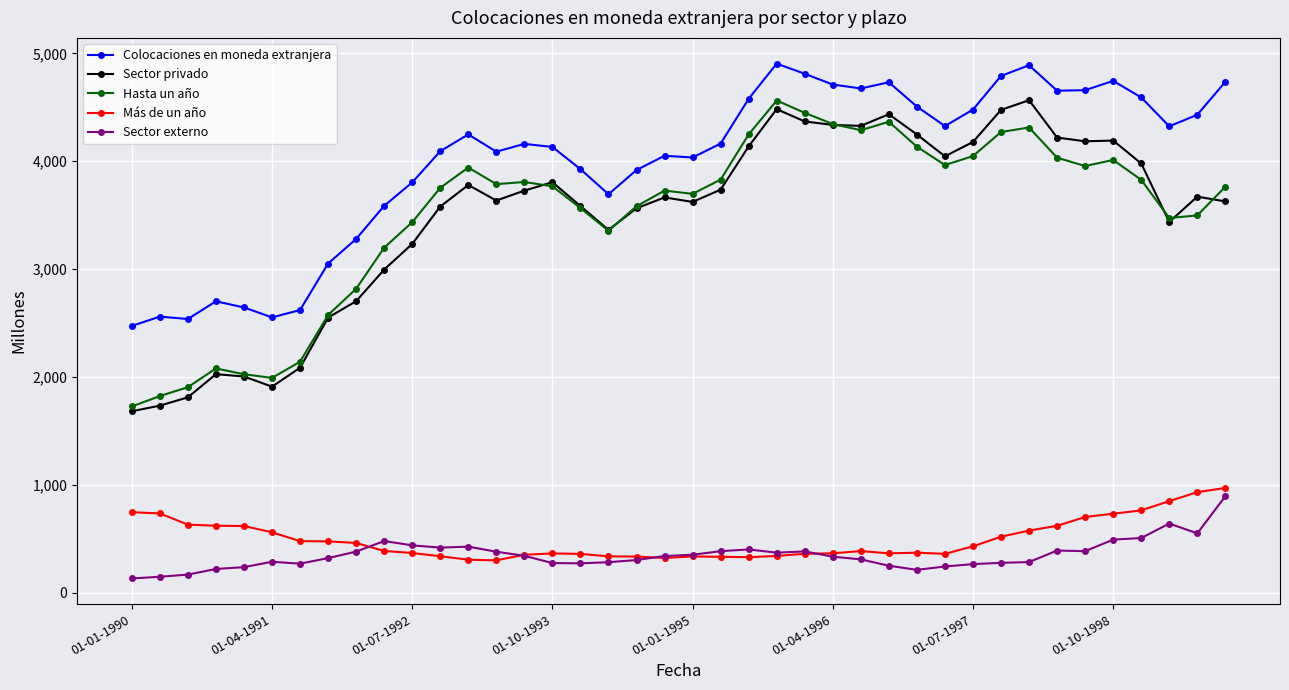

Which series has the largest total across all categories?

Colocaciones en moneda extranjera